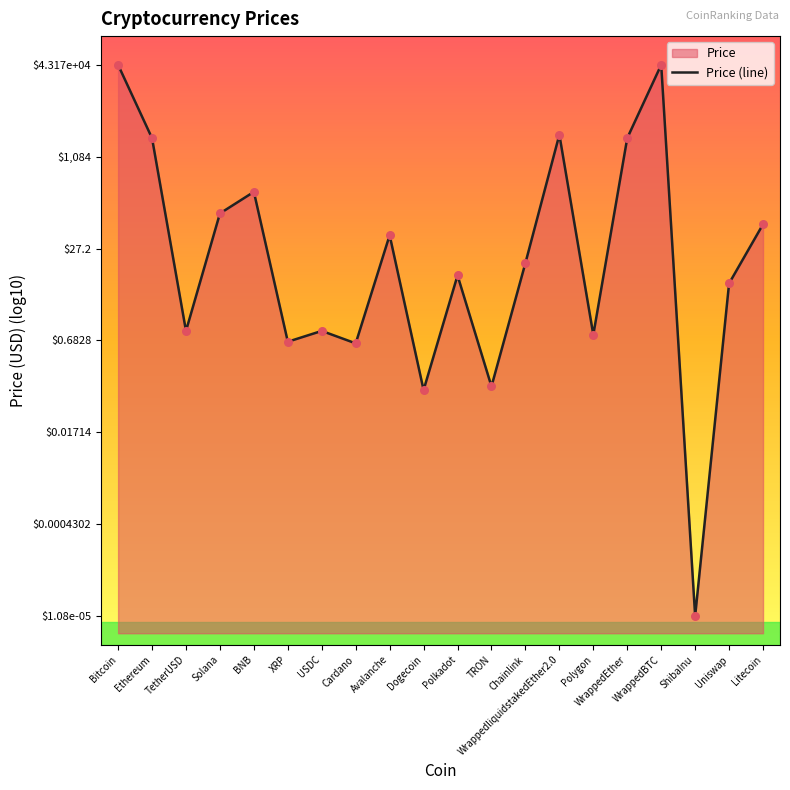

Which has a higher value, BNB or Ethereum?

Ethereum